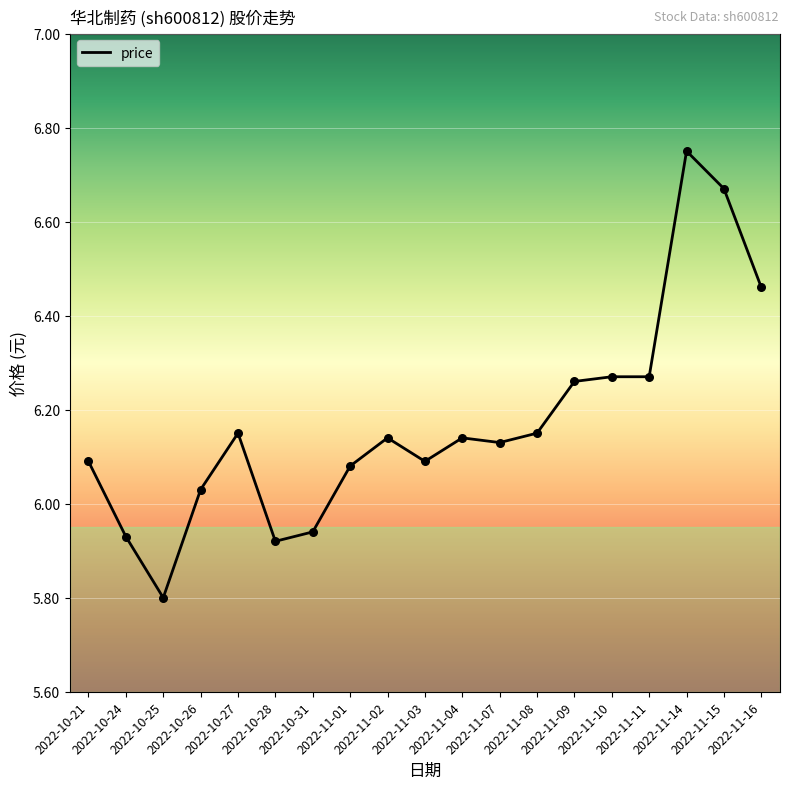

What is the smallest value displayed?

5.8